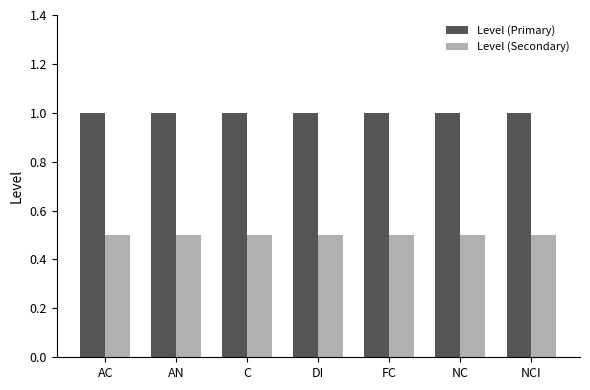

What value does the Level (Secondary) series have at AN?

0.5